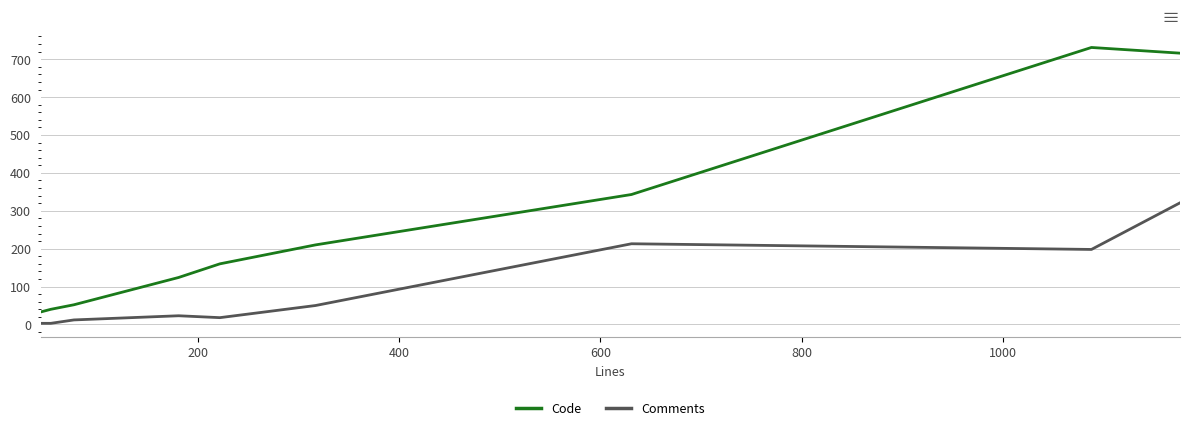

Which series has the largest total across all categories?

Code